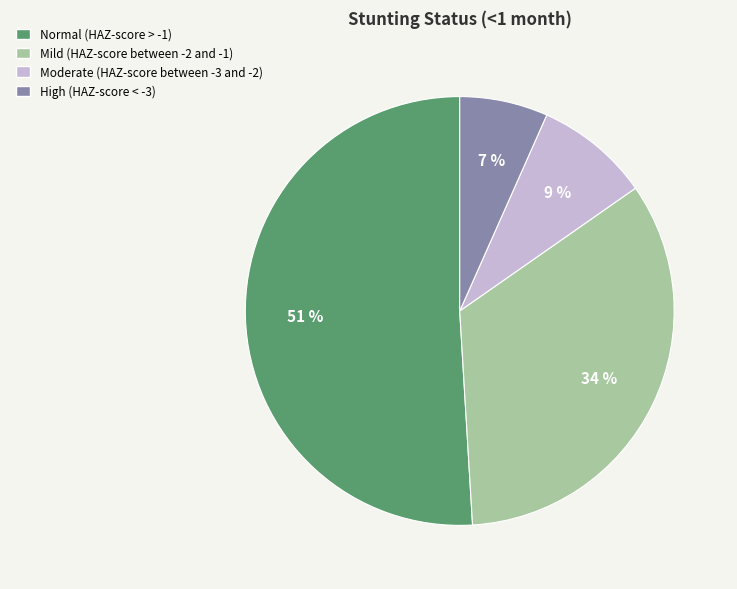

Combined, do Normal (HAZ-score > -1) and Mild (HAZ-score between -2 and -1) account for over 50%?

Yes